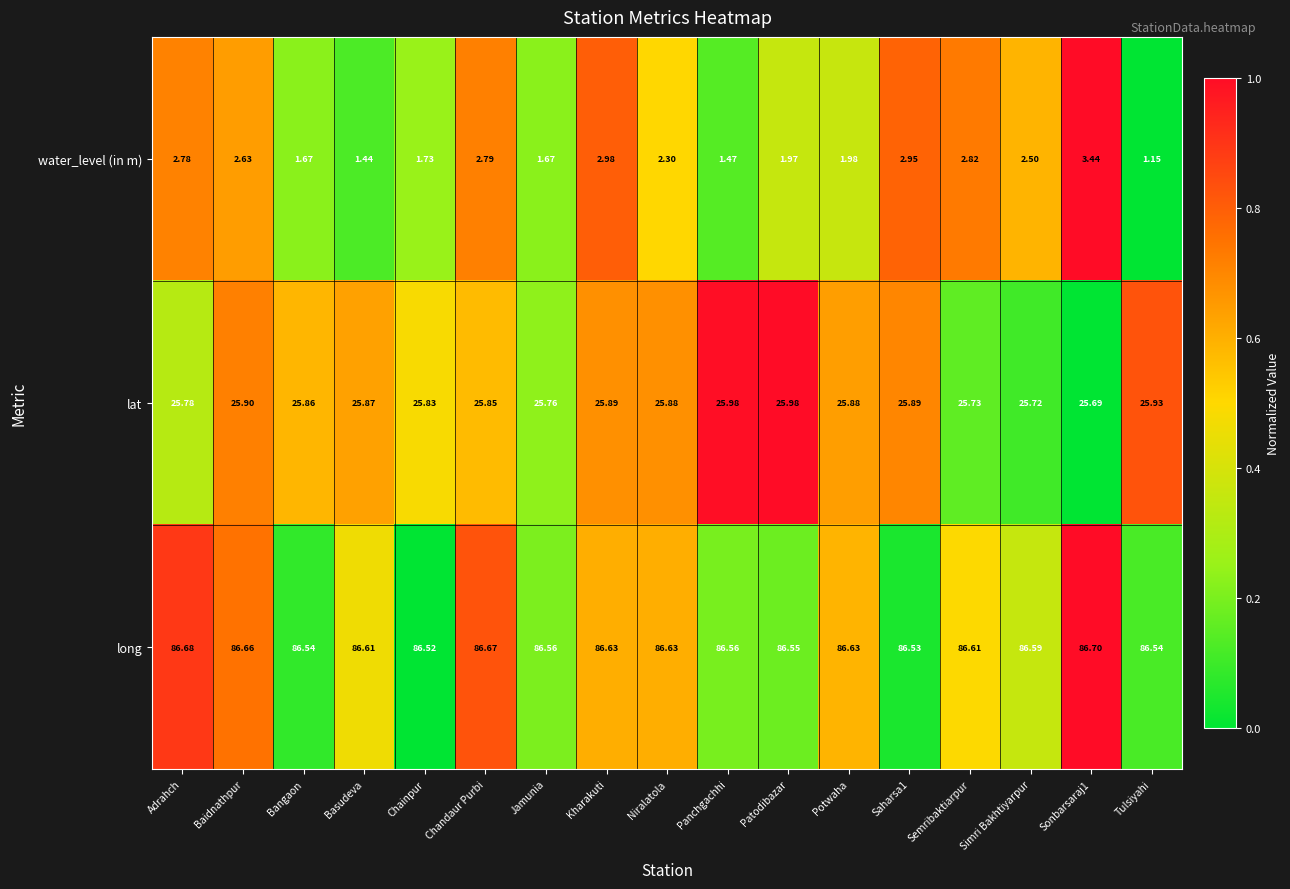

Rank the series by their maximum value, from lowest to highest.

water_level (in m), lat, long